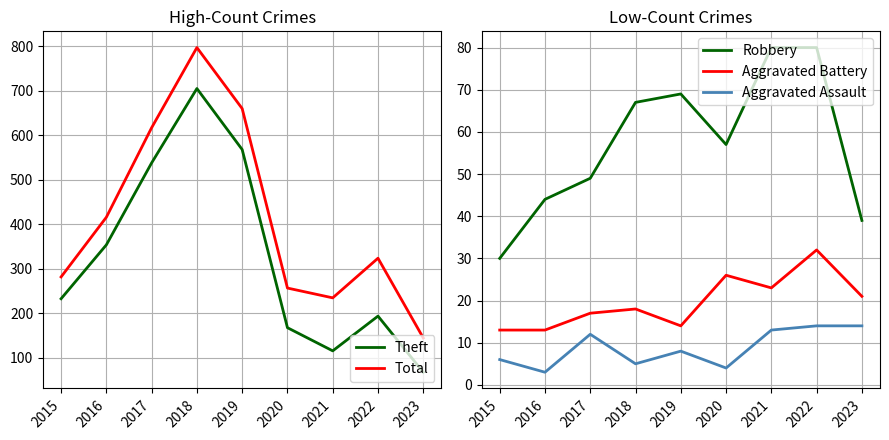

Reading left to right, transcribe all the data shown in this chart.

Theft: 2015=233	2016=354	2017=538	2018=705	2019=568	2020=168	2021=116	2022=194	2023=68
Total: 2015=282	2016=416	2017=617	2018=797	2019=660	2020=257	2021=235	2022=324	2023=145
Robbery: 2015=30	2016=44	2017=49	2018=67	2019=69	2020=57	2021=80	2022=80	2023=39
Aggravated Battery: 2015=13	2016=13	2017=17	2018=18	2019=14	2020=26	2021=23	2022=32	2023=21
Aggravated Assault: 2015=6	2016=3	2017=12	2018=5	2019=8	2020=4	2021=13	2022=14	2023=14